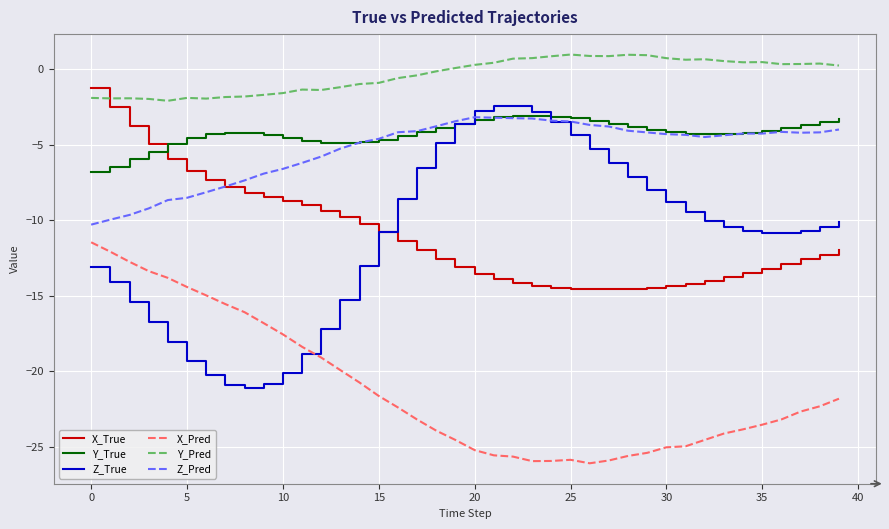

Which series has the largest total across all categories?

Y_Pred